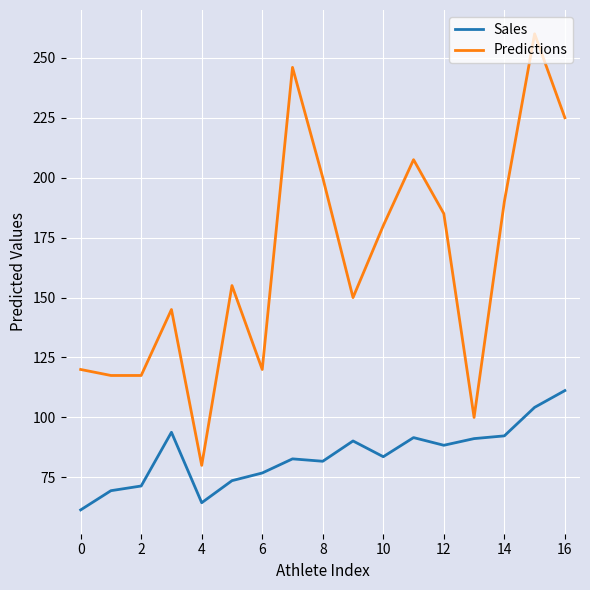

What is the lowest value of the Sales series?

61.4